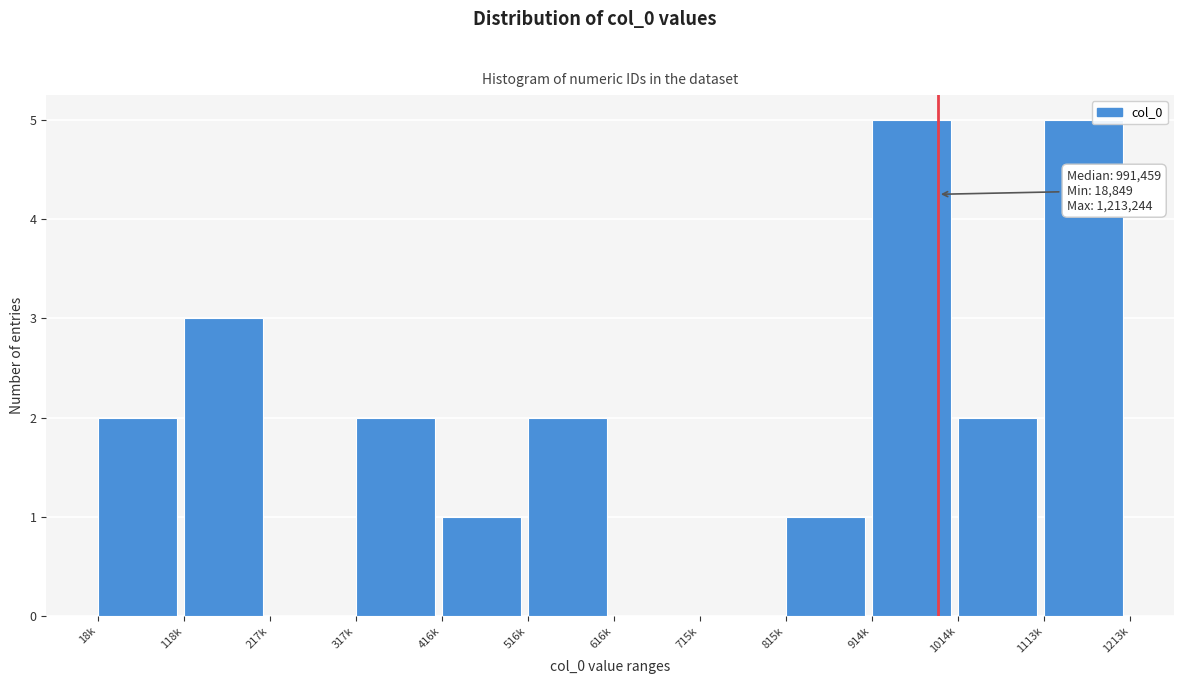

Reading left to right, what are all the values shown in this chart?

18k=2	118k=3	217k=0	317k=2	416k=1	516k=2	616k=0	715k=0	815k=1	914k=5	1014k=2	1113k=5